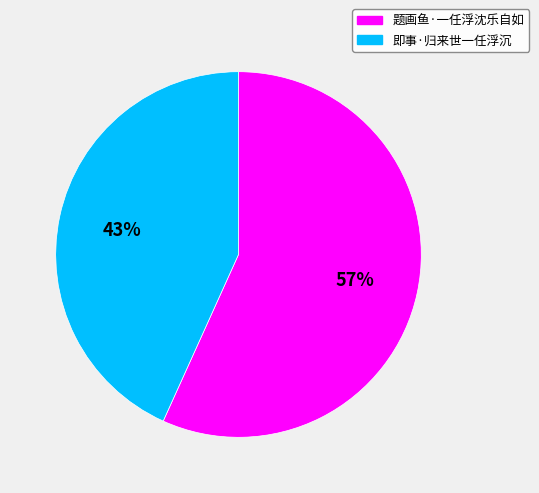

The 题画鱼·一任浮沈乐自如 slice represents 63% of the pie. True or false?

False